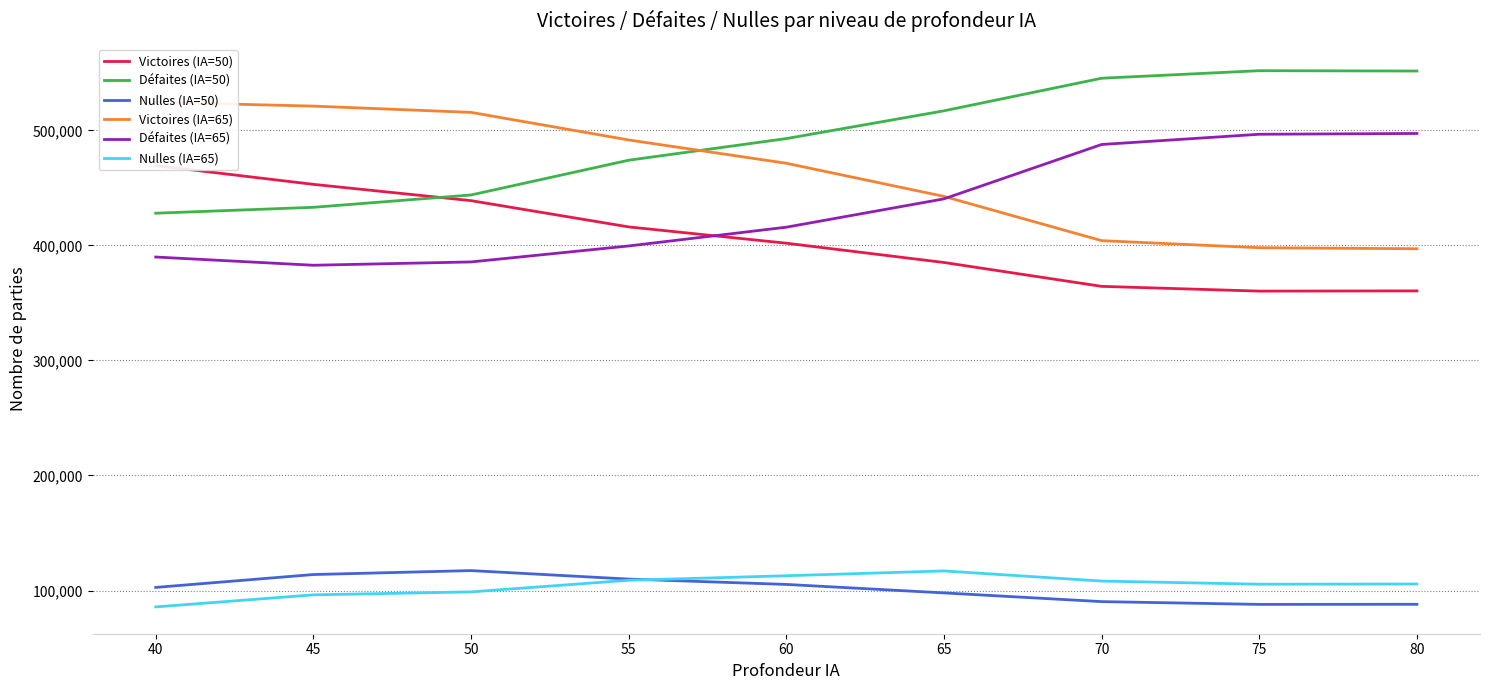

The value of Défaites (IA=50) at 40 is 427935. True or false?

True